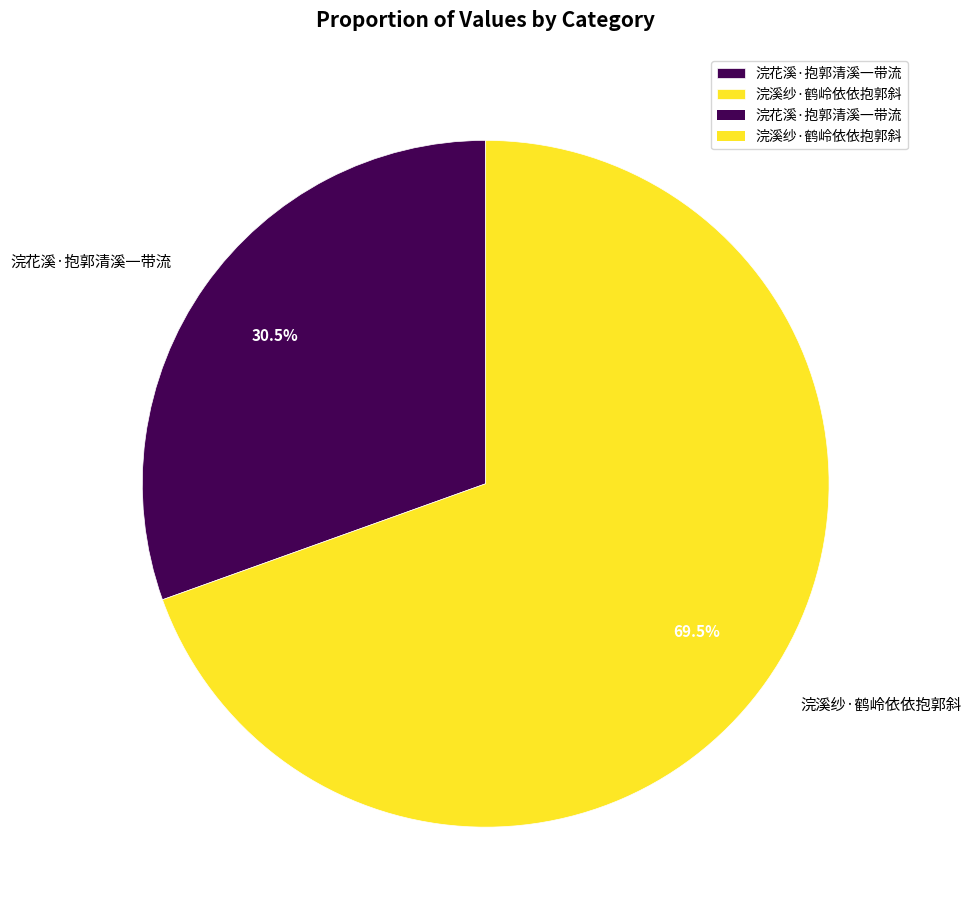

What is the smallest slice in the pie chart?

浣花溪·抱郭清溪一带流